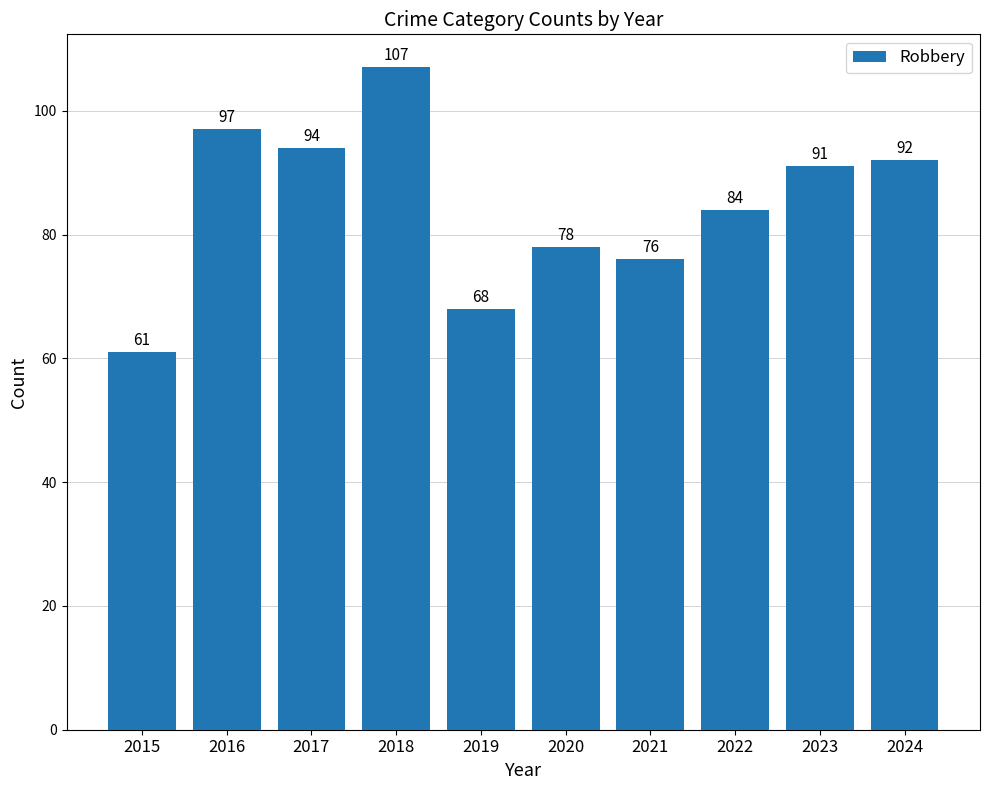

At which category does the chart reach its minimum across all series?

2015